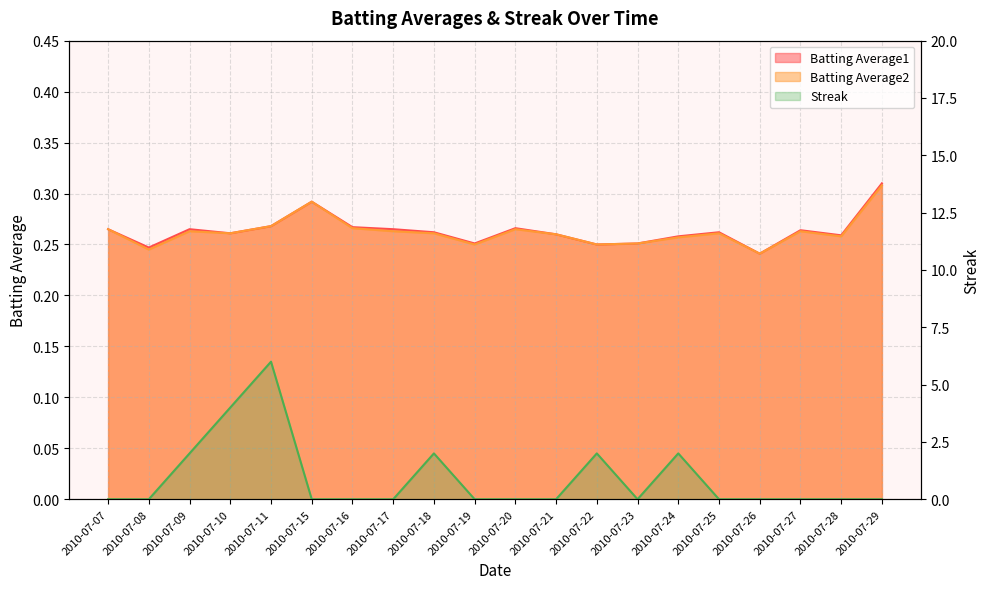

At which category is the sum across all series the highest?

2010-07-11